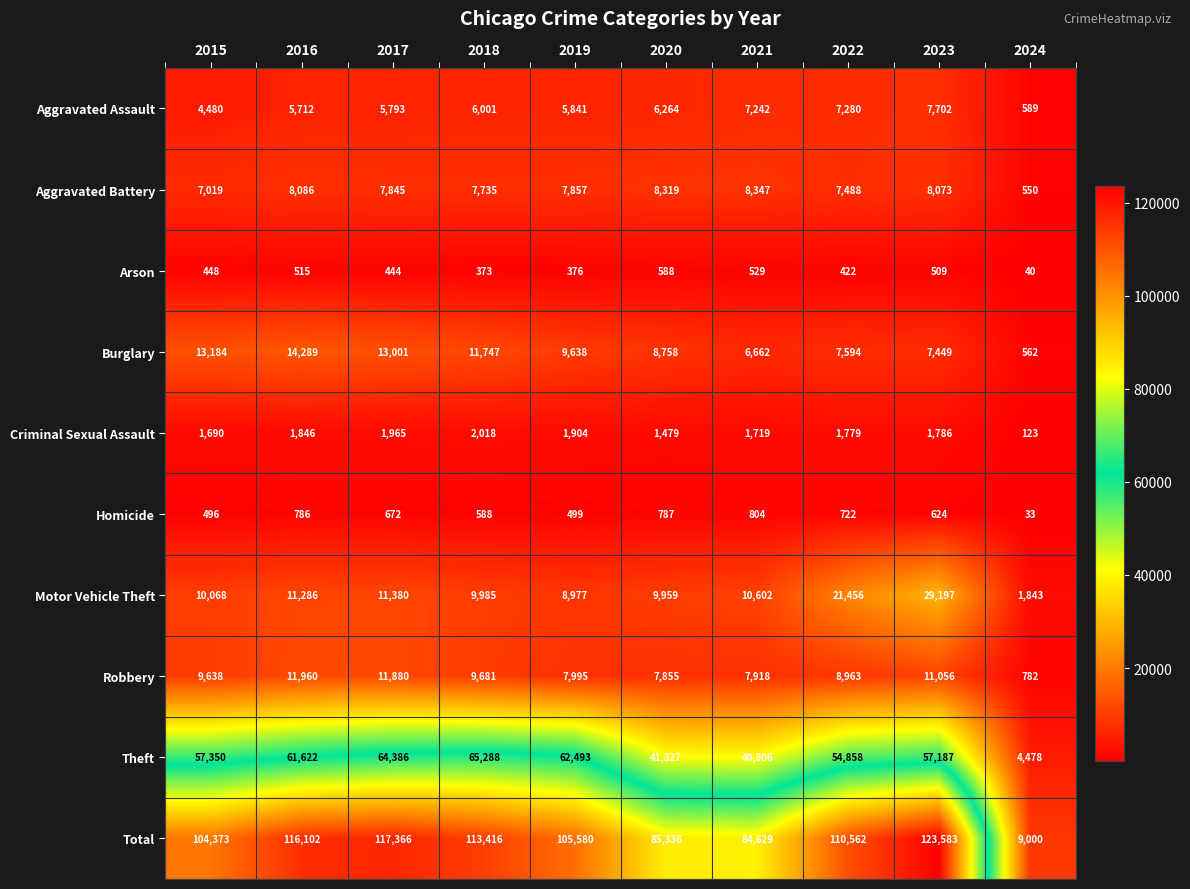

What is the difference between the maximum and minimum values in the Total series?

114583